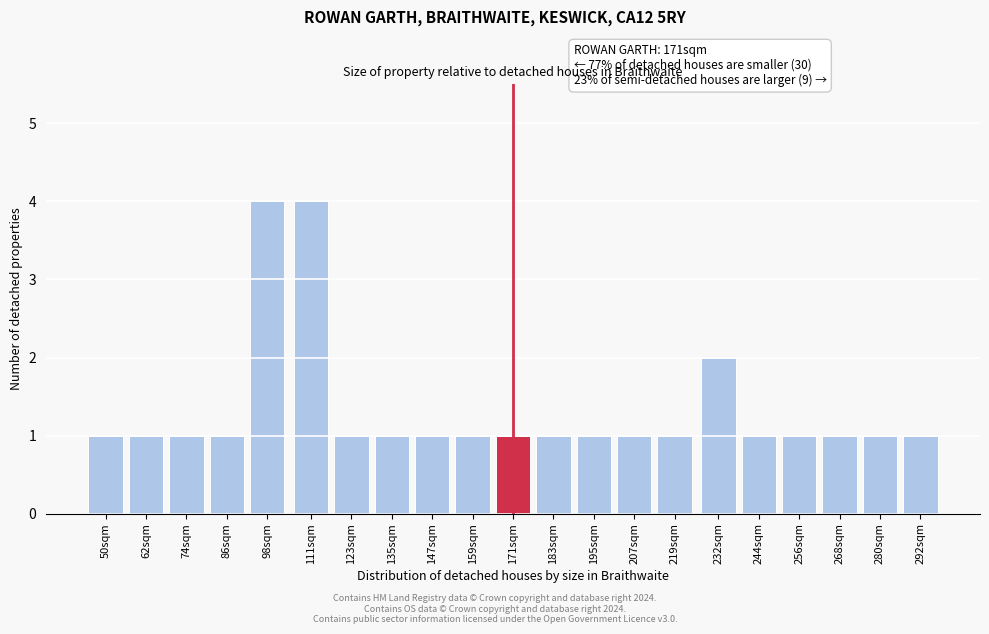

Reading left to right, extract all data points from this chart.

1	1	1	1	4	4	1	1	1	1	1	1	1	1	1	2	1	1	1	1	1